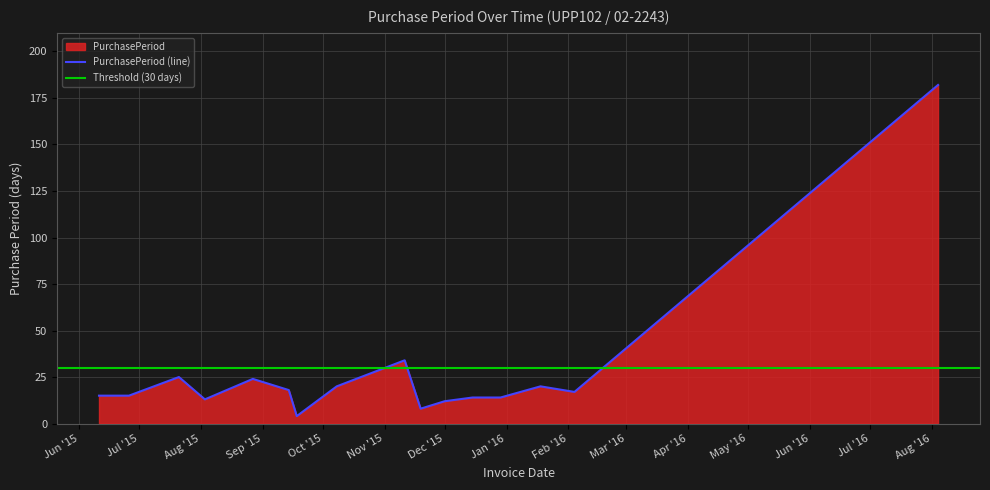

List the labels in order of value, largest first.

2016-08-04, 2015-11-11, 2015-07-21, 2015-08-27, 2015-10-08, 2016-01-18, 2015-09-14, 2016-02-04, 2015-06-11, 2015-06-26, 2015-12-15, 2015-12-29, 2015-08-03, 2015-12-01, 2015-11-19, 2015-09-18